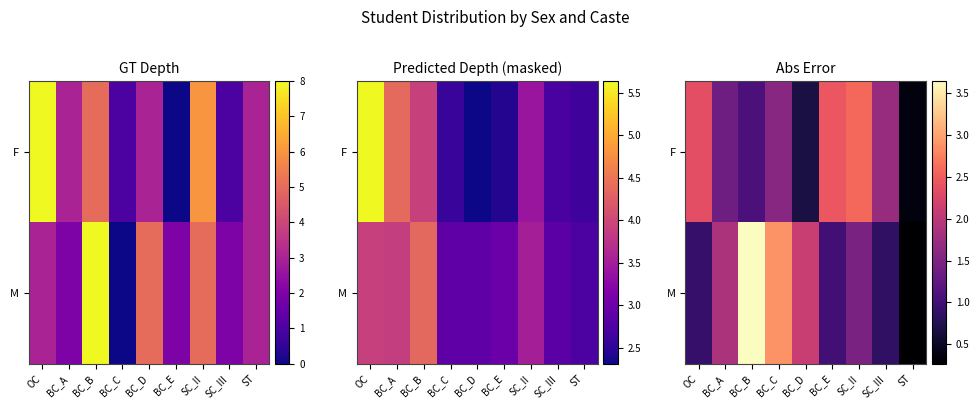

Which series changed the most between SC_II and ST?

F